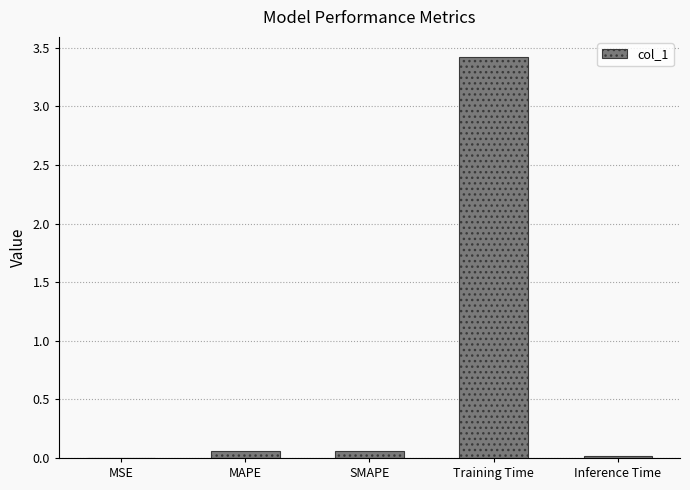

Is it true that the value at Training Time is 3.4?

True